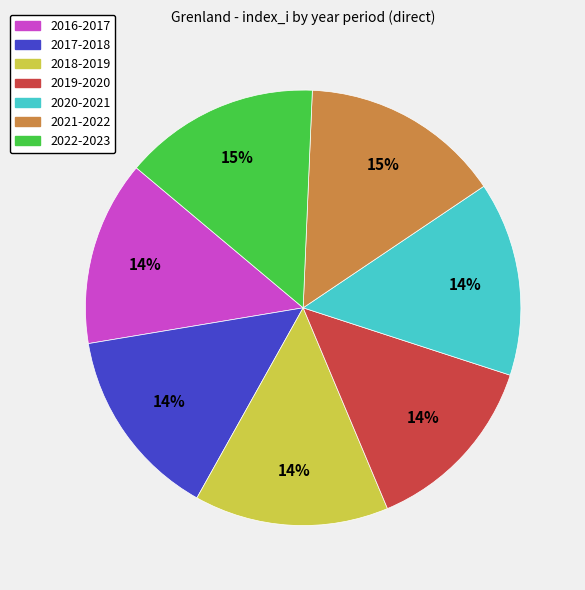

Is the sum of 2016-2017 and 2019-2020 greater than half?

No